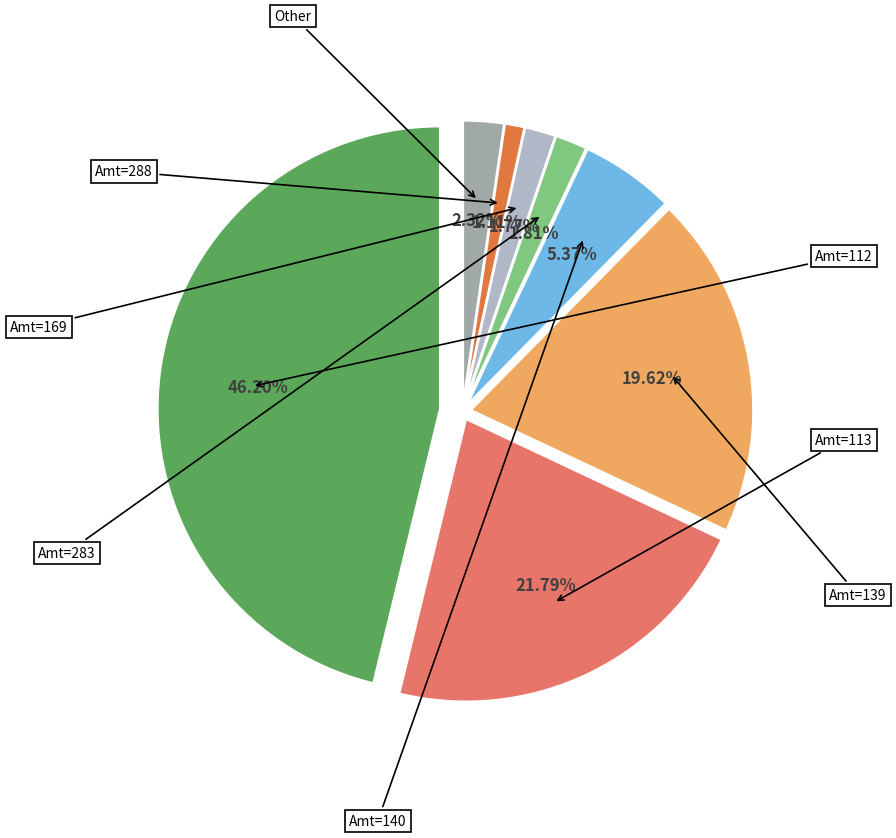

How many segments does this pie chart have?

3